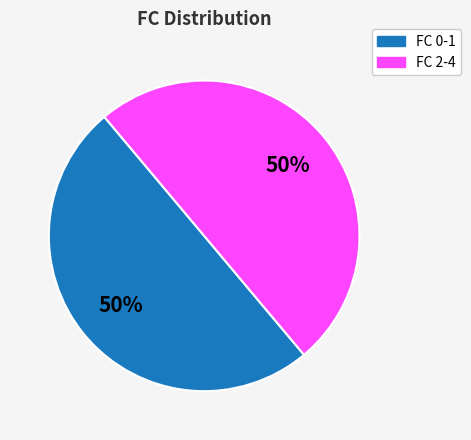

Is the sum of FC 2-4 and FC 0-1 greater than half?

Yes